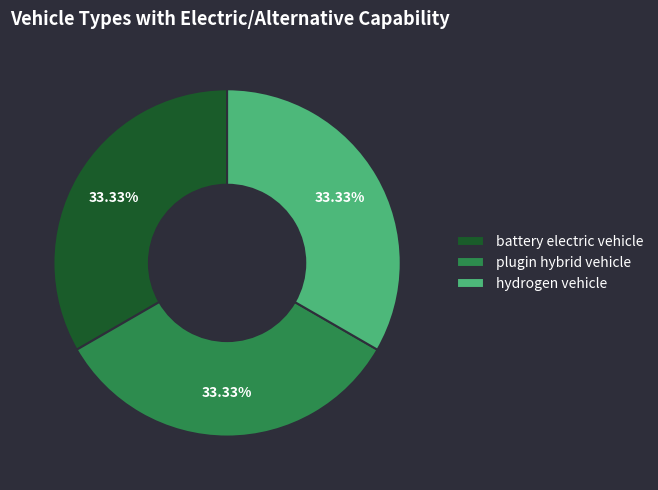

Is there any slice that represents more than half of the pie?

No